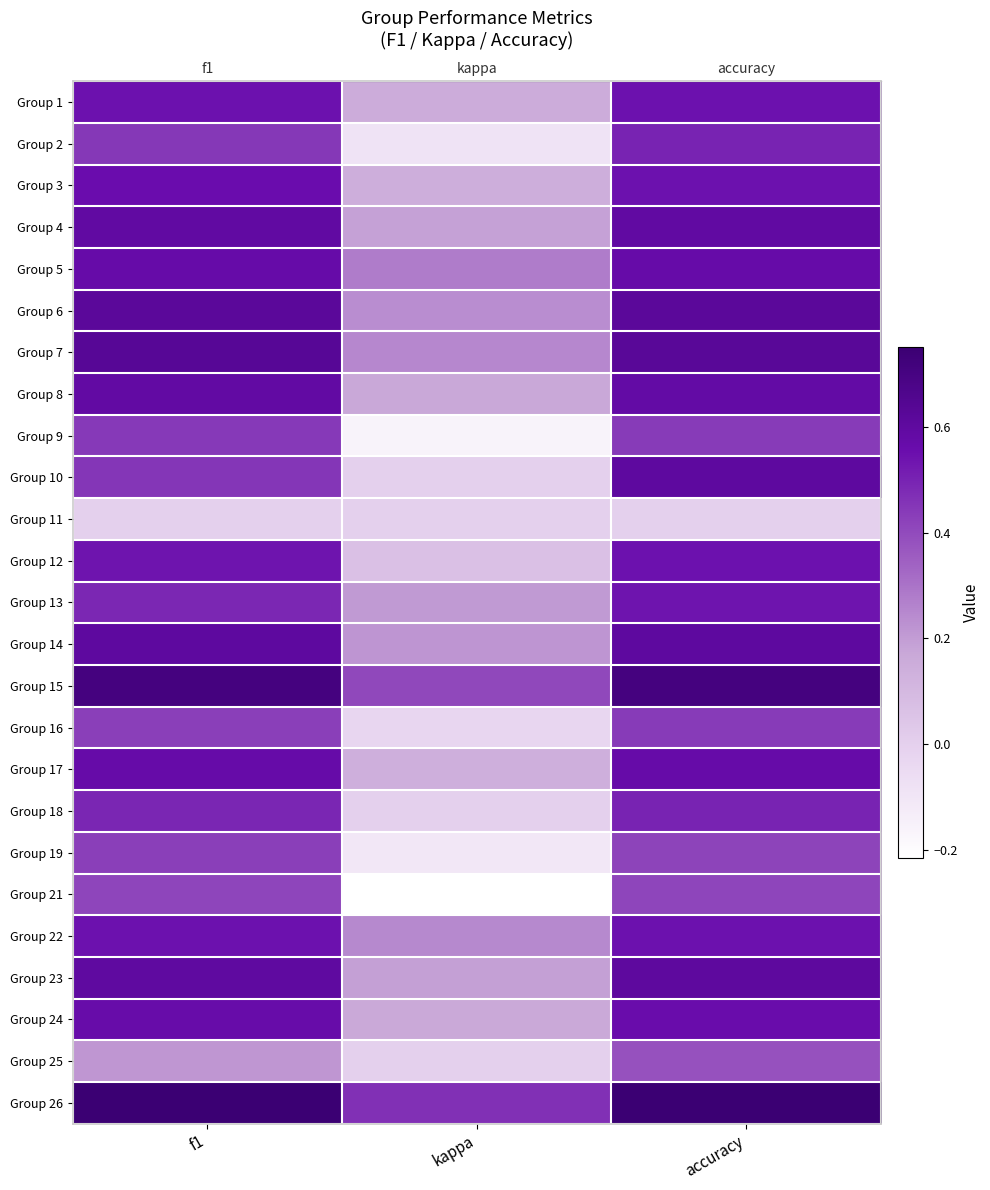

Reading left to right, transcribe all the data shown in this chart.

row_0: 0.5	0.2	0.5
row_1: 0.4	-0.1	0.5
row_2: 0.6	0.1	0.5
row_3: 0.6	0.2	0.6
row_4: 0.6	0.3	0.6
row_5: 0.6	0.2	0.6
row_6: 0.6	0.2	0.6
row_7: 0.6	0.2	0.6
row_8: 0.4	-0.2	0.4
row_9: 0.5	0.0	0.6
row_10: 0.0	0.0	0.0
row_11: 0.5	0.1	0.5
row_12: 0.5	0.2	0.5
row_13: 0.6	0.2	0.6
row_14: 0.7	0.4	0.7
row_15: 0.4	-0.0	0.4
row_16: 0.6	0.1	0.6
row_17: 0.5	0.0	0.5
row_18: 0.4	-0.1	0.4
row_19: 0.4	-0.2	0.4
row_20: 0.5	0.2	0.5
row_21: 0.6	0.2	0.6
row_22: 0.6	0.2	0.6
row_23: 0.2	0.0	0.4
row_24: 0.8	0.5	0.8